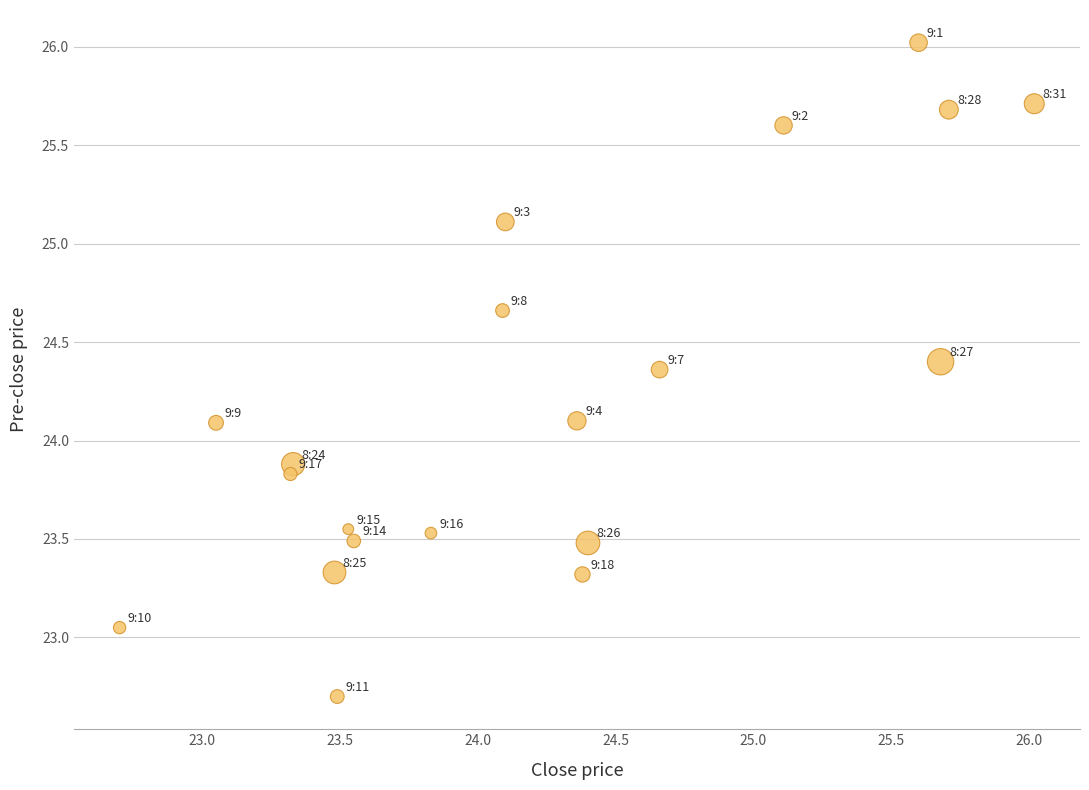

What is the range of X values (max minus min)?

3.3